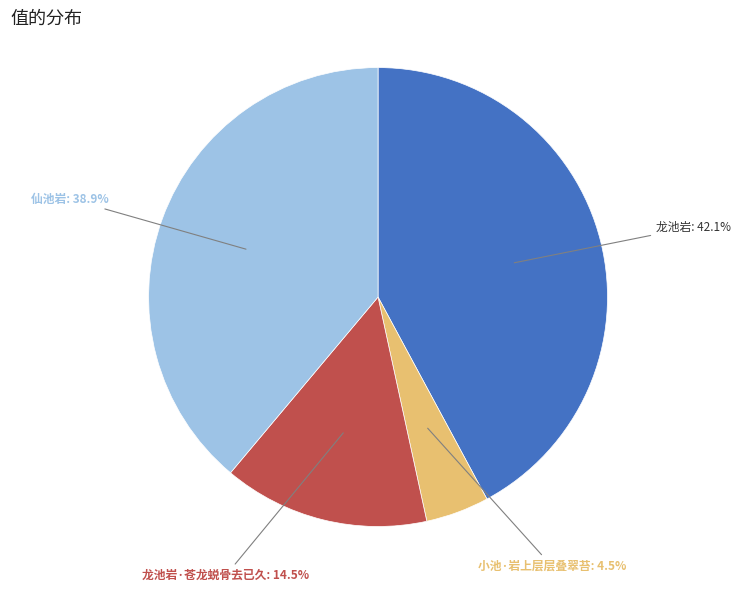

What is the ratio of the value at 龙池岩 to the value at 仙池岩?

1.1